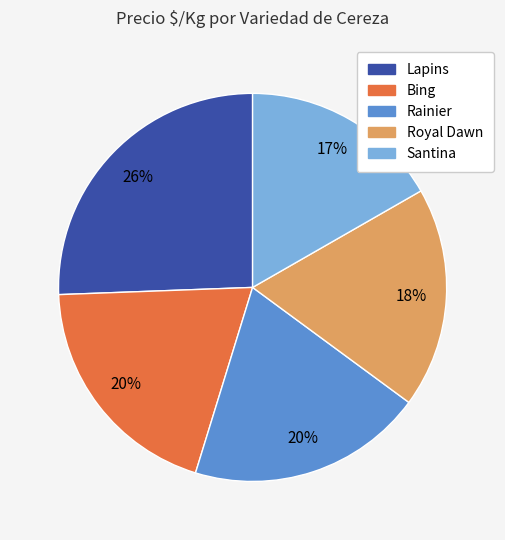

How many slices are in this pie chart?

5